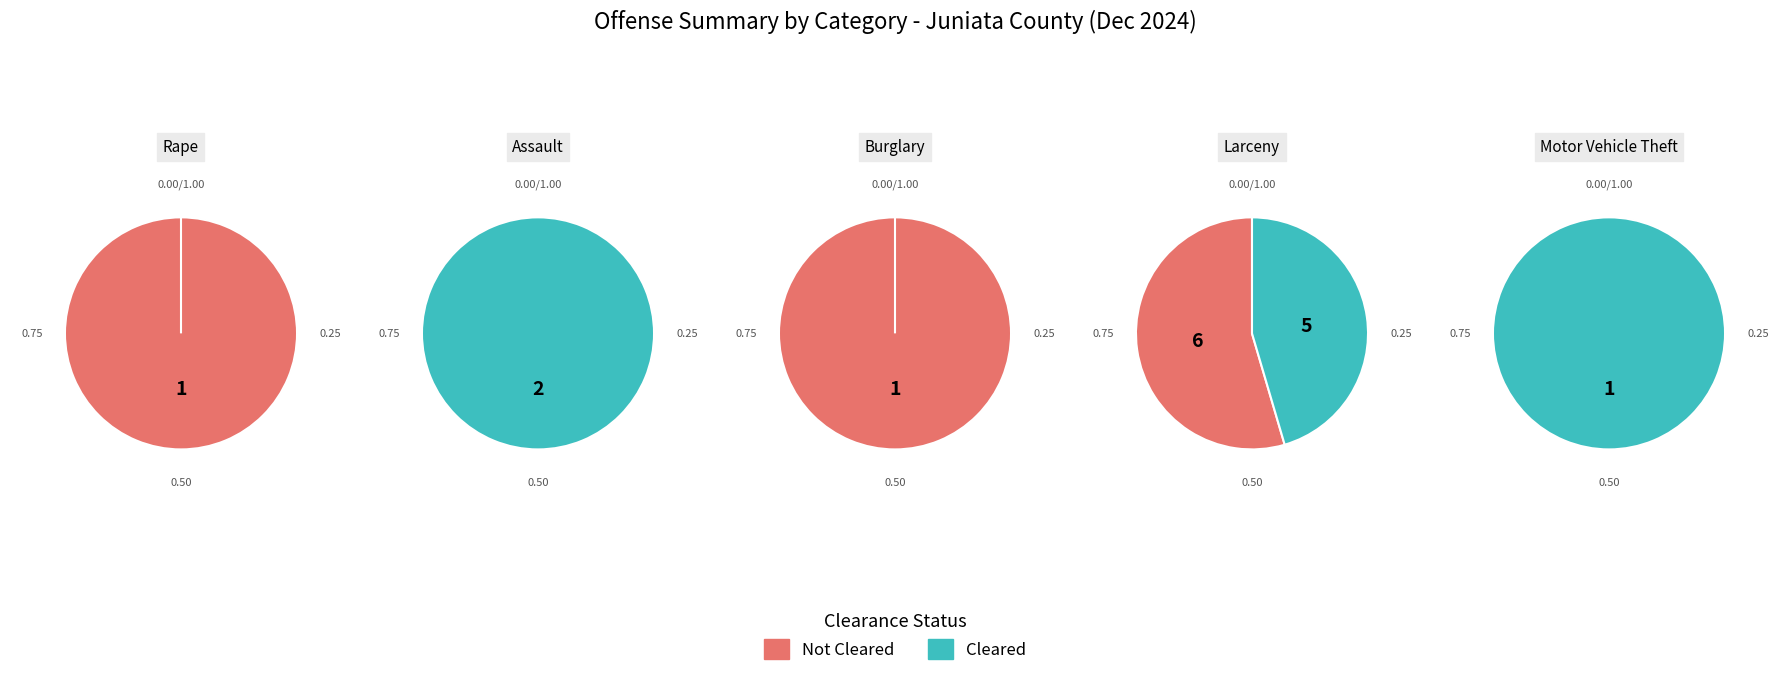

Is it true that cleared_offenses is 33% of the pie?

False